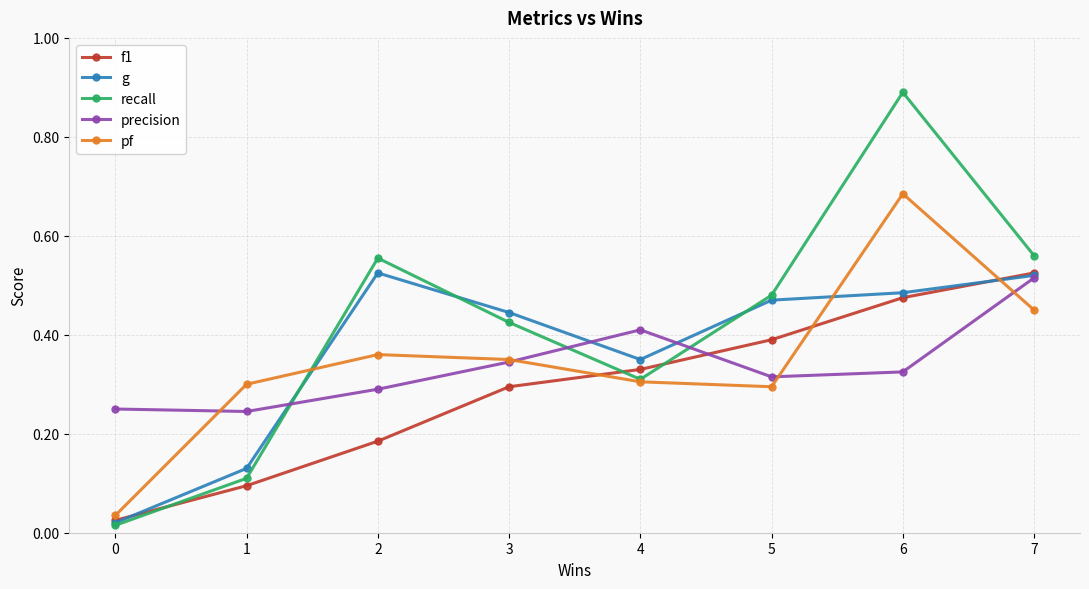

Between 1 and 4, which series saw the biggest shift?

f1